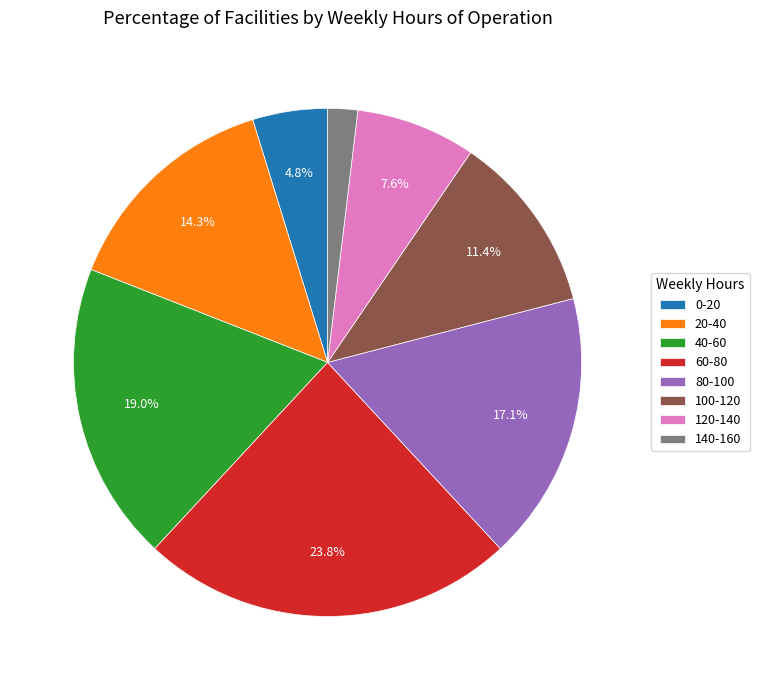

How many segments does this pie chart have?

8